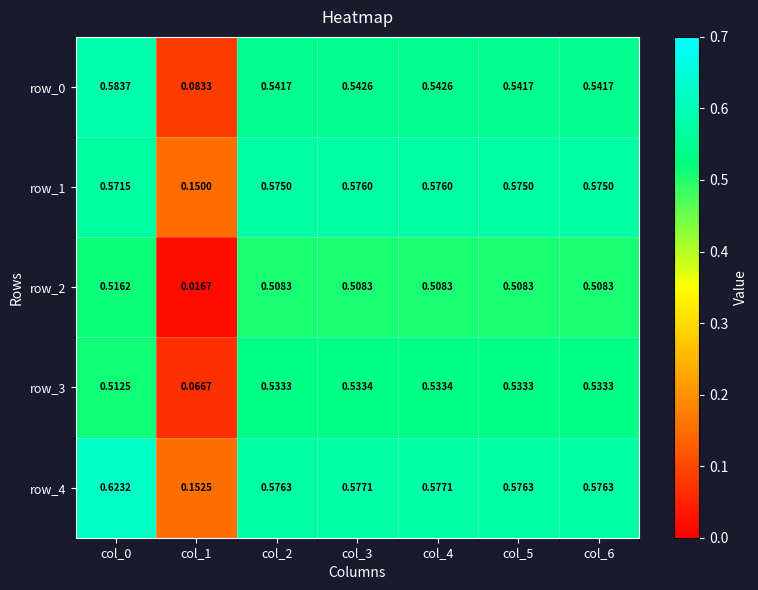

Reading left to right, list all the values displayed in this chart.

row_0: col_0=0.6	col_1=0.1	col_2=0.5	col_3=0.5	col_4=0.5	col_5=0.5	col_6=0.5
row_1: col_0=0.6	col_1=0.1	col_2=0.6	col_3=0.6	col_4=0.6	col_5=0.6	col_6=0.6
row_2: col_0=0.5	col_1=0.0	col_2=0.5	col_3=0.5	col_4=0.5	col_5=0.5	col_6=0.5
row_3: col_0=0.5	col_1=0.1	col_2=0.5	col_3=0.5	col_4=0.5	col_5=0.5	col_6=0.5
row_4: col_0=0.6	col_1=0.2	col_2=0.6	col_3=0.6	col_4=0.6	col_5=0.6	col_6=0.6